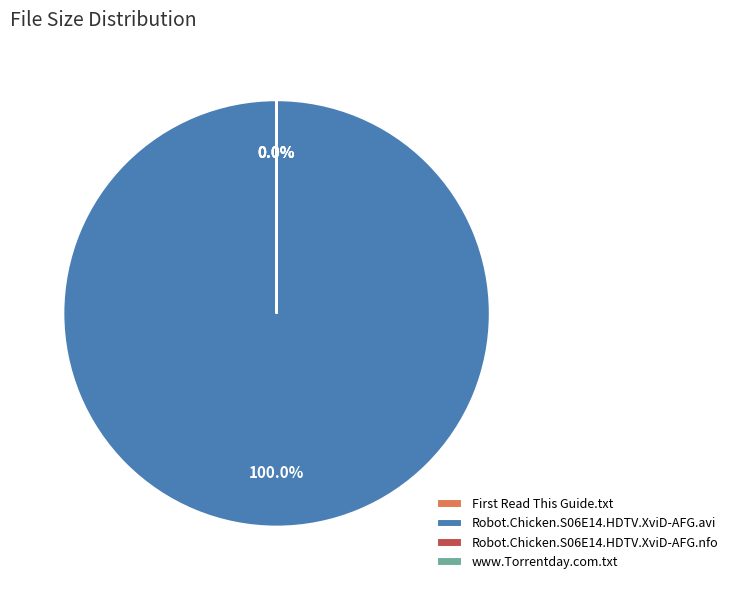

Rank the categories by value from lowest to highest.

Robot.Chicken.S06E14.HDTV.XviD-AFG.nfo, First Read This Guide.txt, www.Torrentday.com.txt, Robot.Chicken.S06E14.HDTV.XviD-AFG.avi